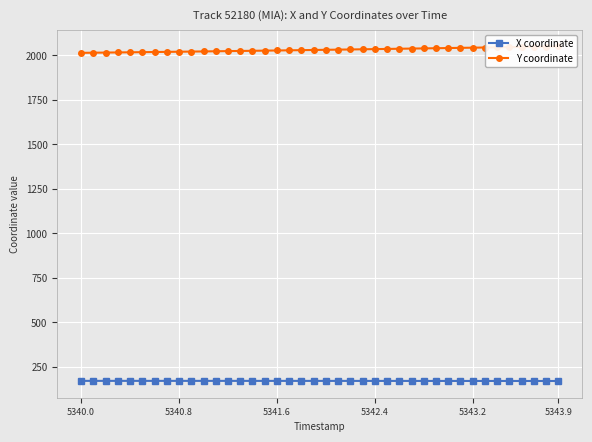

True or false: X coordinate has more than 0 interior local peaks.

False